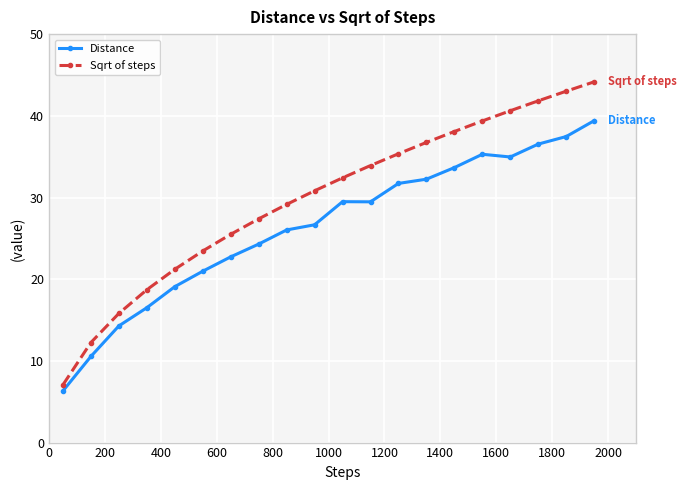

True or false: Distance has more than 0 interior local peaks.

True